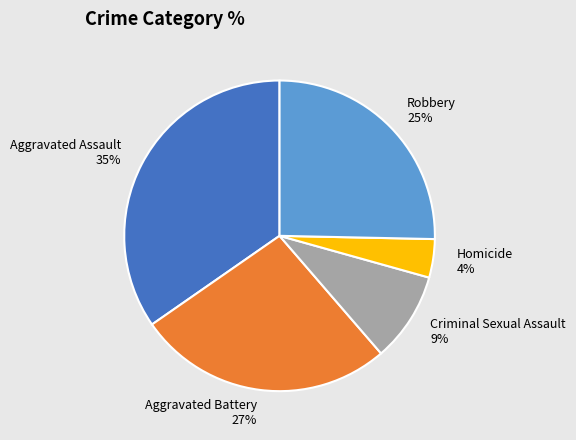

Which has a higher value, Aggravated Assault or Criminal Sexual Assault?

Aggravated Assault